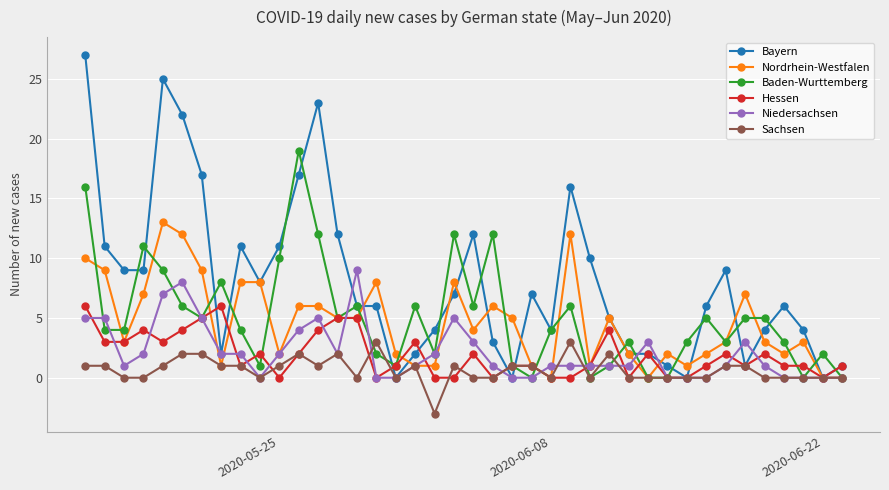

Which series has the widest spread of values?

Bayern